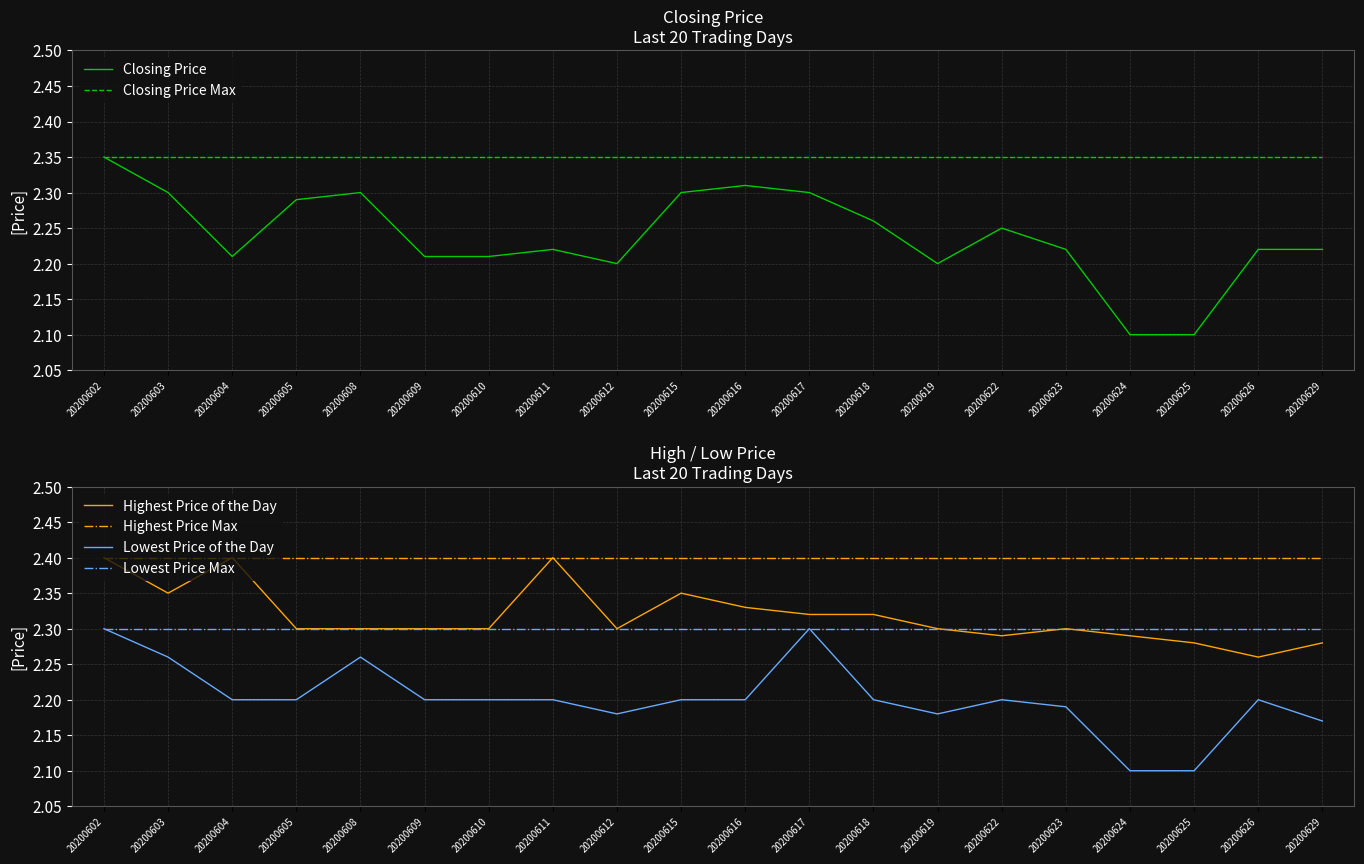

At how many categories does at least one series exceed 2?

20